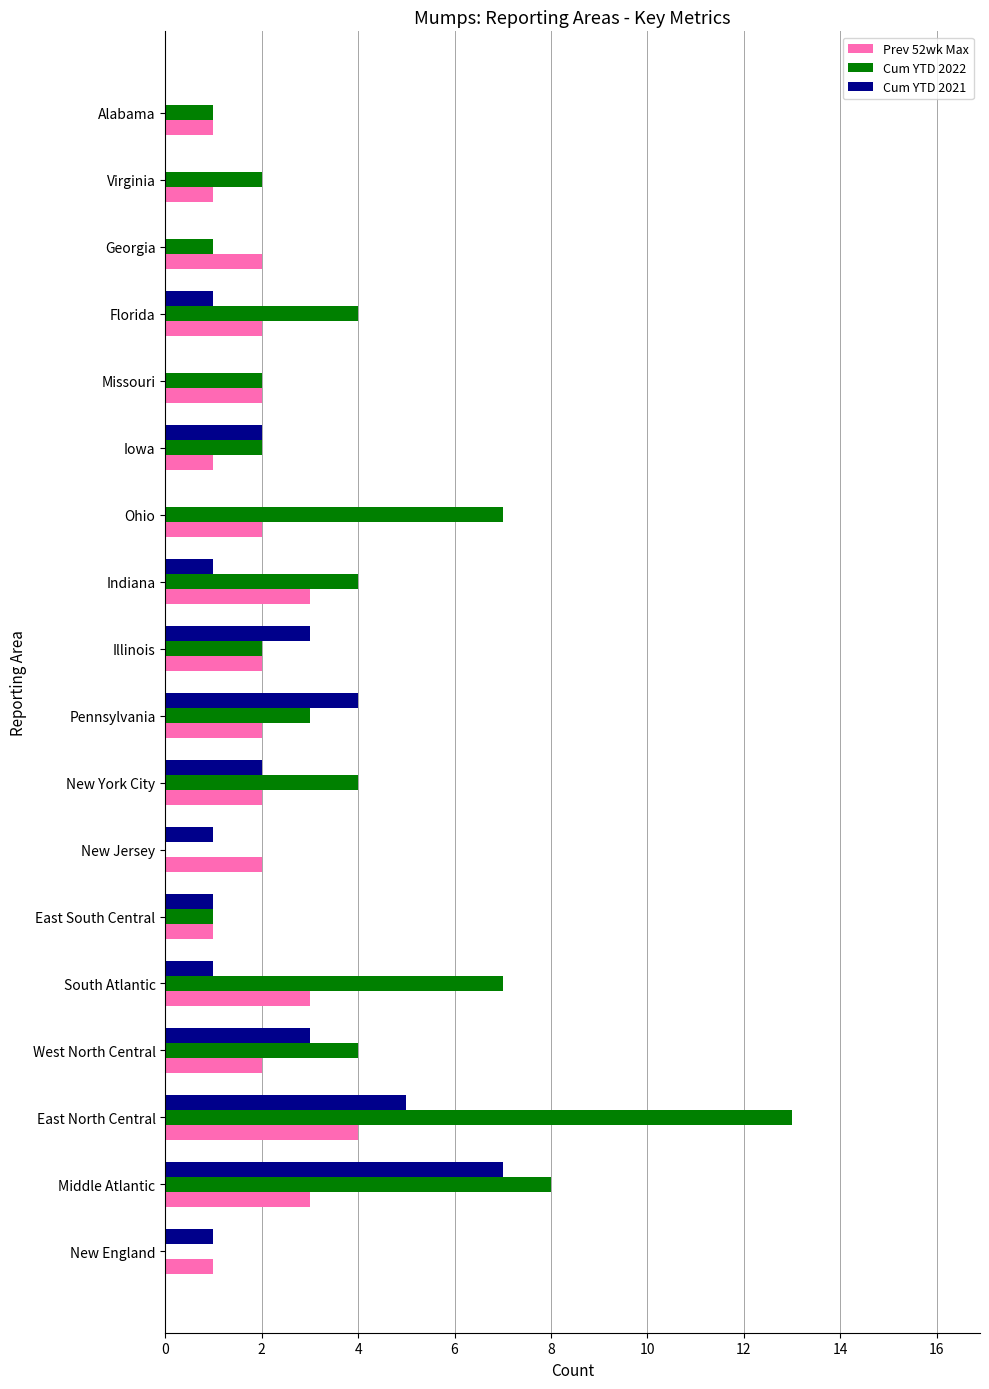

Which series has the widest spread of values?

Cum YTD 2022